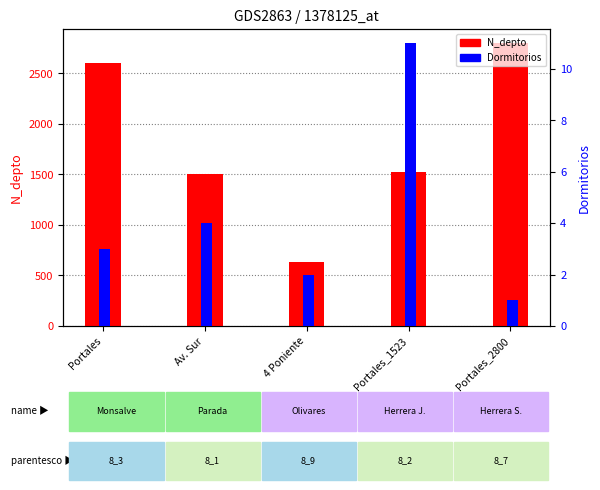

Reading left to right, transcribe all the data shown in this chart.

N_depto: Portales=2608	Av. Sur=1508	4 Poniente=630	Portales_1523=1523	Portales_2800=2800
Dormitorios: Portales=3	Av. Sur=4	4 Poniente=2	Portales_1523=11	Portales_2800=1